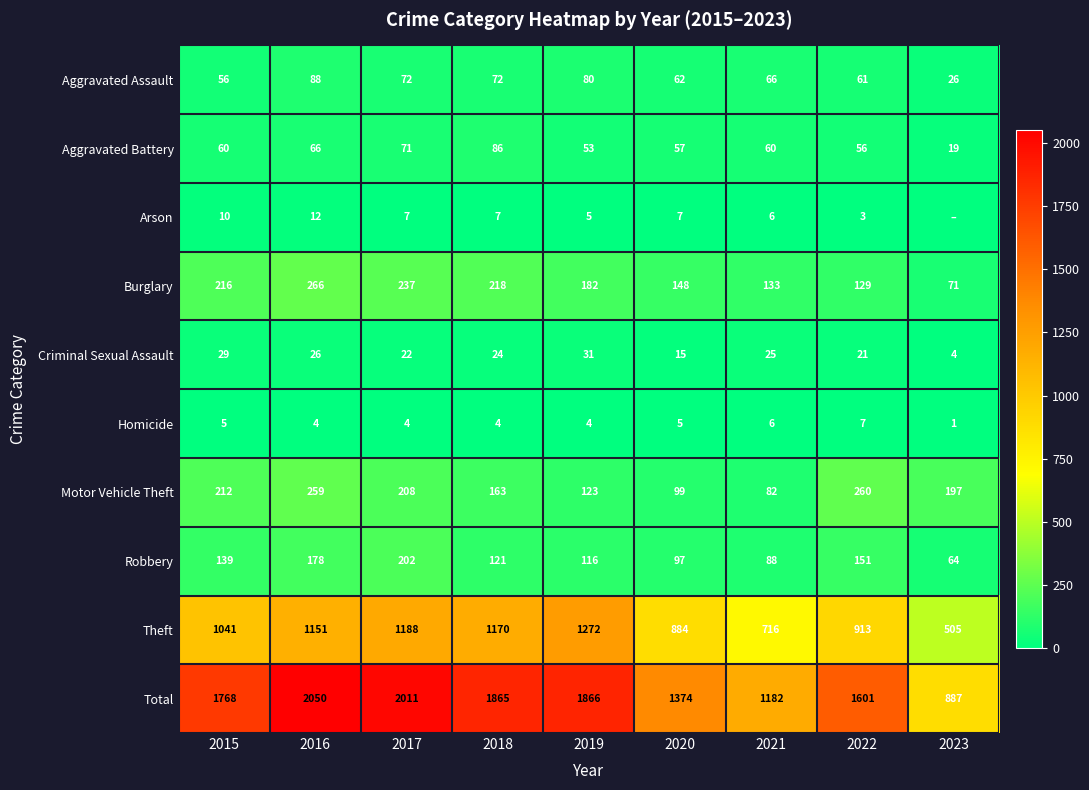

Count the number of categories in the chart.

9